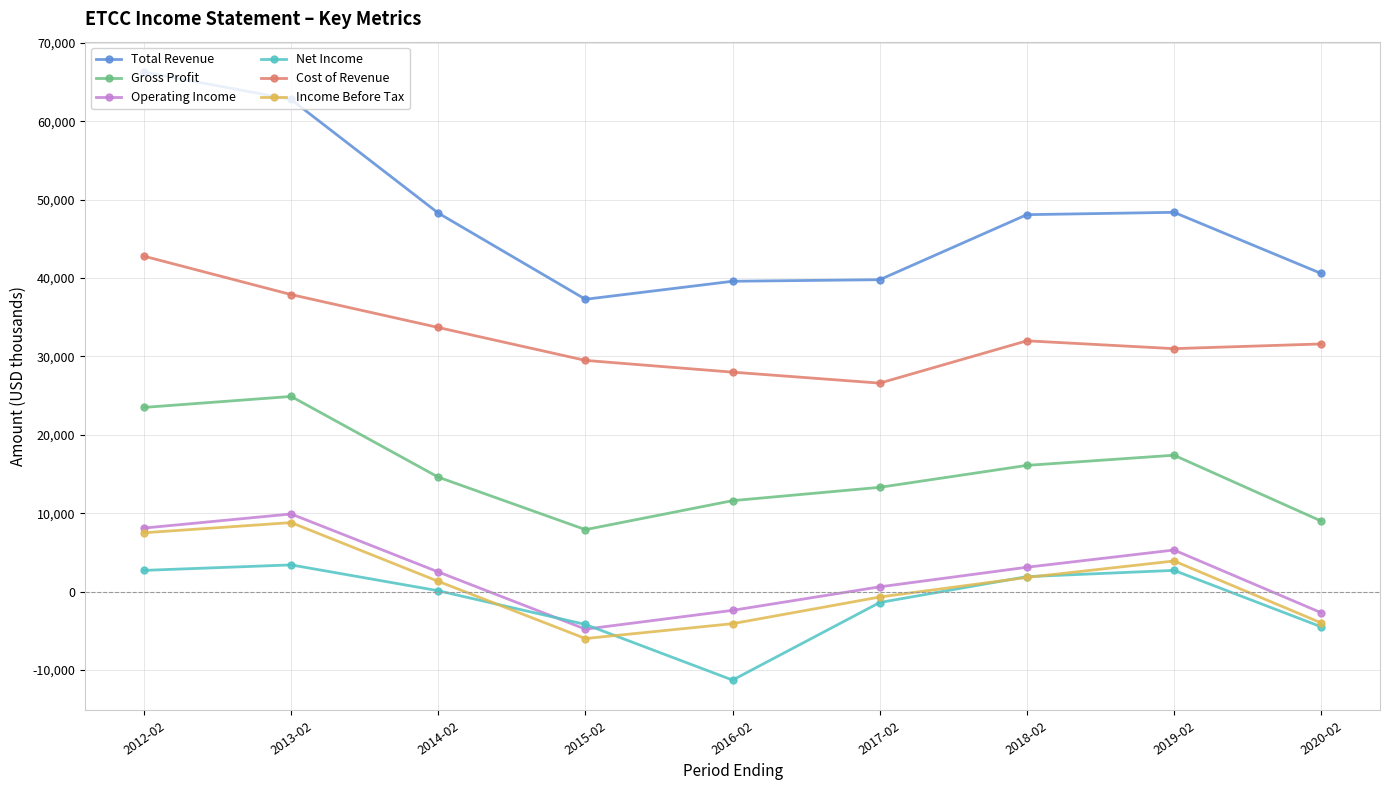

How many lines are shown in the chart?

6